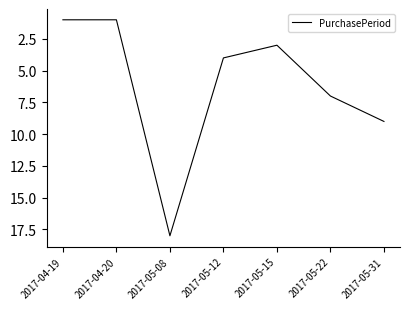

Reading right to left, transcribe all the data shown in this chart.

2017-05-31=9	2017-05-22=7	2017-05-15=3	2017-05-12=4	2017-05-08=18	2017-04-20=1	2017-04-19=1